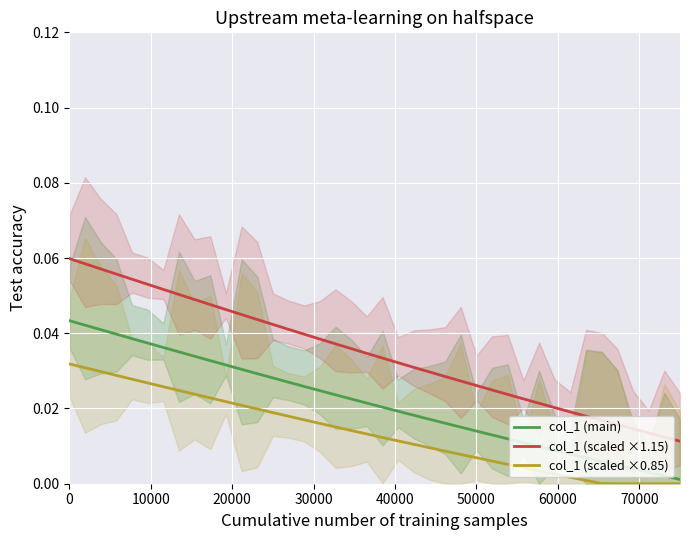

True or false: col_1 (scaled ×0.85) and col_1 (scaled ×1.15) intersect in this chart.

False